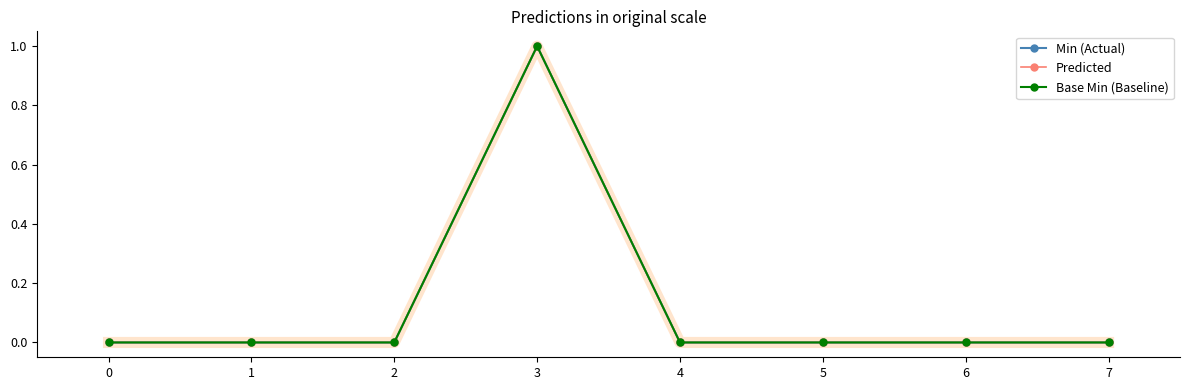

What is the highest value of the Predicted series?

1